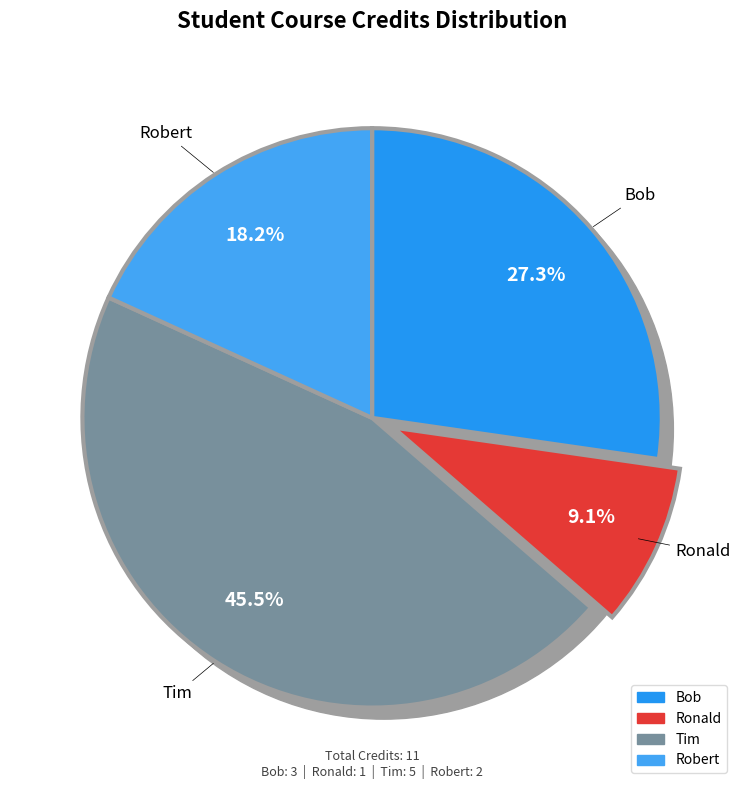

Does Bob represent more than half of the total?

No